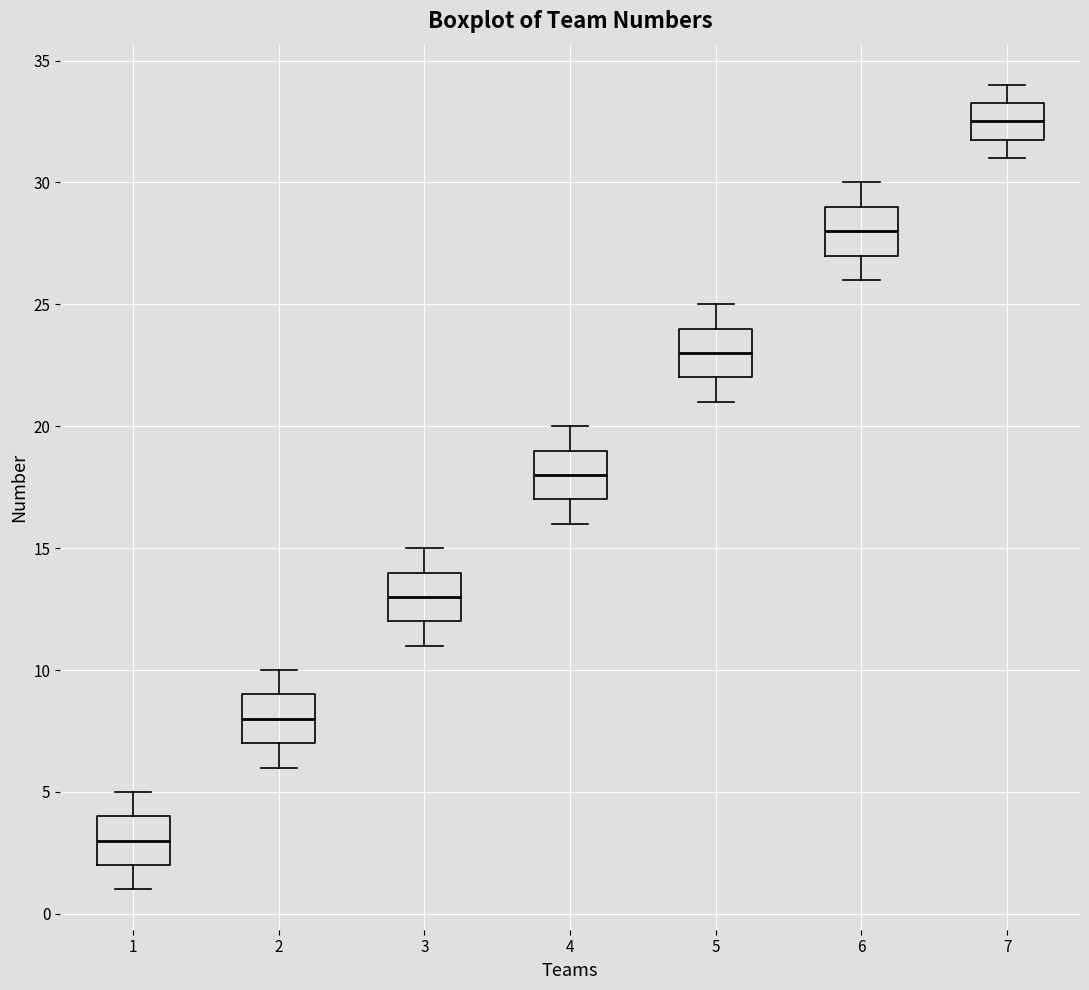

Reading left to right, read every box against the y-axis: the position of its median line, the range the box covers, and the ends of its whiskers. The values are not printed on the chart, so give them approximately, as read against the axis.

1: median 3.0, box 2.0 to 4.0, whiskers 1.0 to 5.0
2: median 8.0, box 7.0 to 9.0, whiskers 6.0 to 10.0
3: median 13.0, box 12.0 to 14.0, whiskers 11.0 to 15.0
4: median 18.0, box 17.0 to 19.0, whiskers 16.0 to 20.0
5: median 23.0, box 22.0 to 24.0, whiskers 21.0 to 25.0
6: median 28.0, box 27.0 to 29.0, whiskers 26.0 to 30.0
7: median 32.5, box 32.0 to 33.5, whiskers 31.0 to 34.0